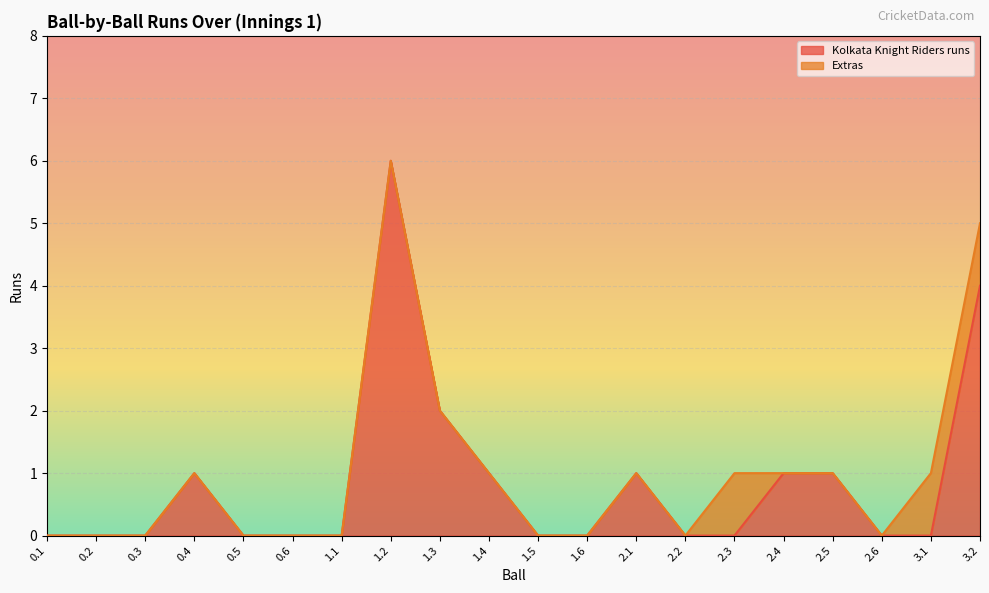

Rank the categories by value from lowest to highest.

0.1, 0.2, 0.3, 0.5, 0.6, 1.1, 1.5, 1.6, 2.2, 2.3, 2.6, 3.1, 0.4, 1.4, 2.1, 2.4, 2.5, 1.3, 3.2, 1.2